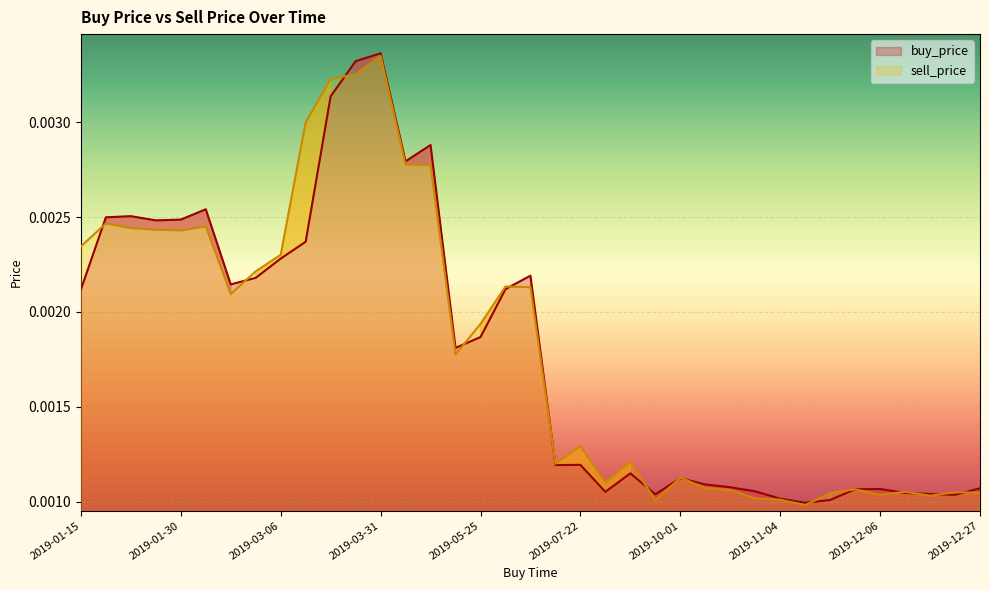

The buy_price series shows 0.0 at 2019-03-01. True or false?

False